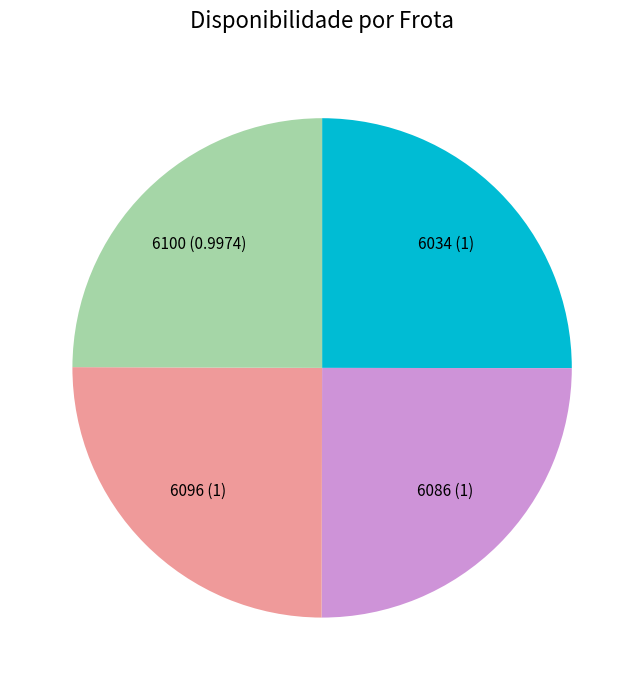

Does 6086 account for over 50% of the chart?

No